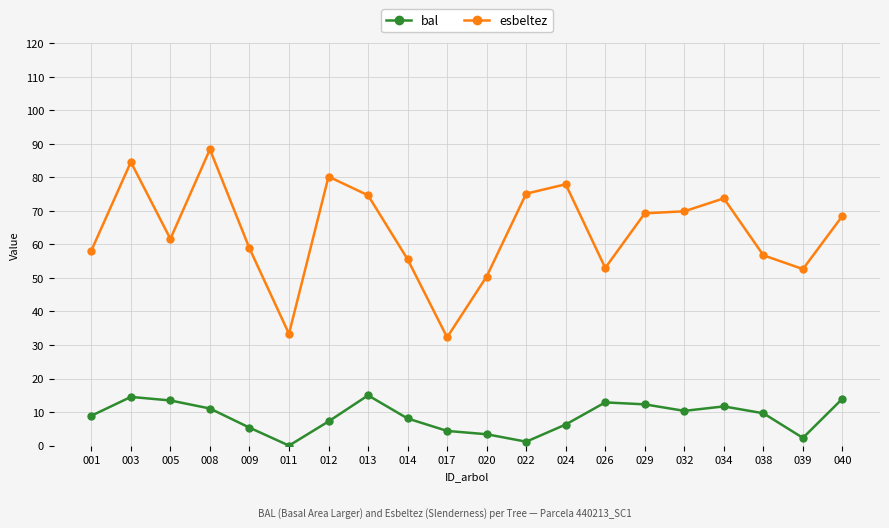

How many data points in esbeltez are above 68?

10